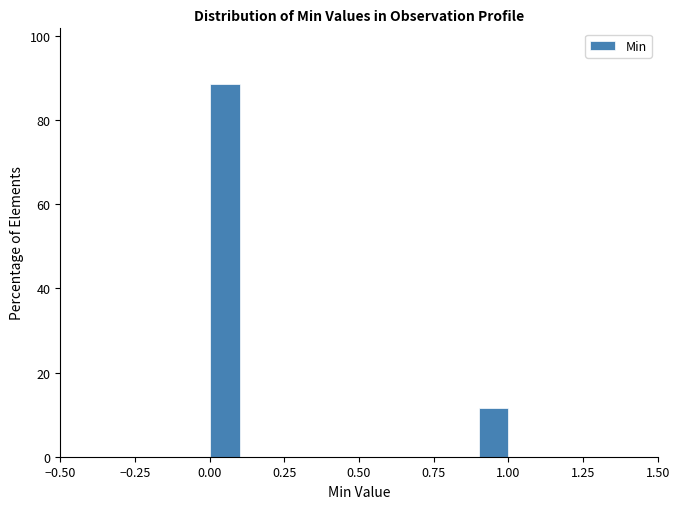

Read against the x-axis, roughly where is the centre of the tallest bar?

0.05